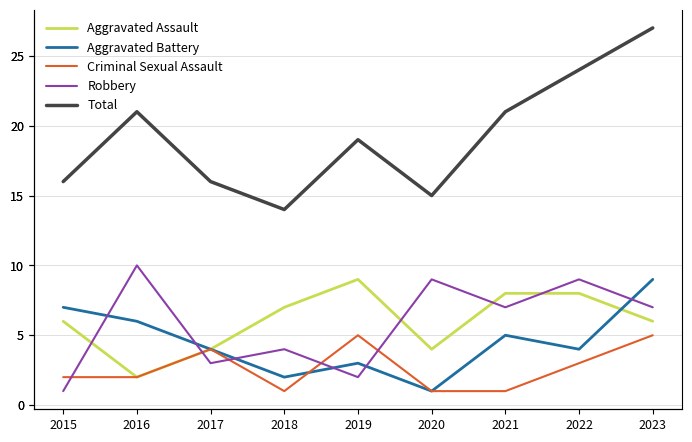

What is the difference between the second highest and second lowest values in the Criminal Sexual Assault series?

4